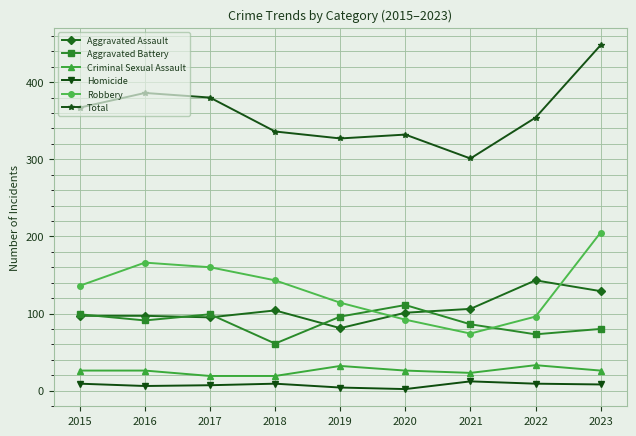

The value of Criminal Sexual Assault at 2021 is 23. True or false?

True